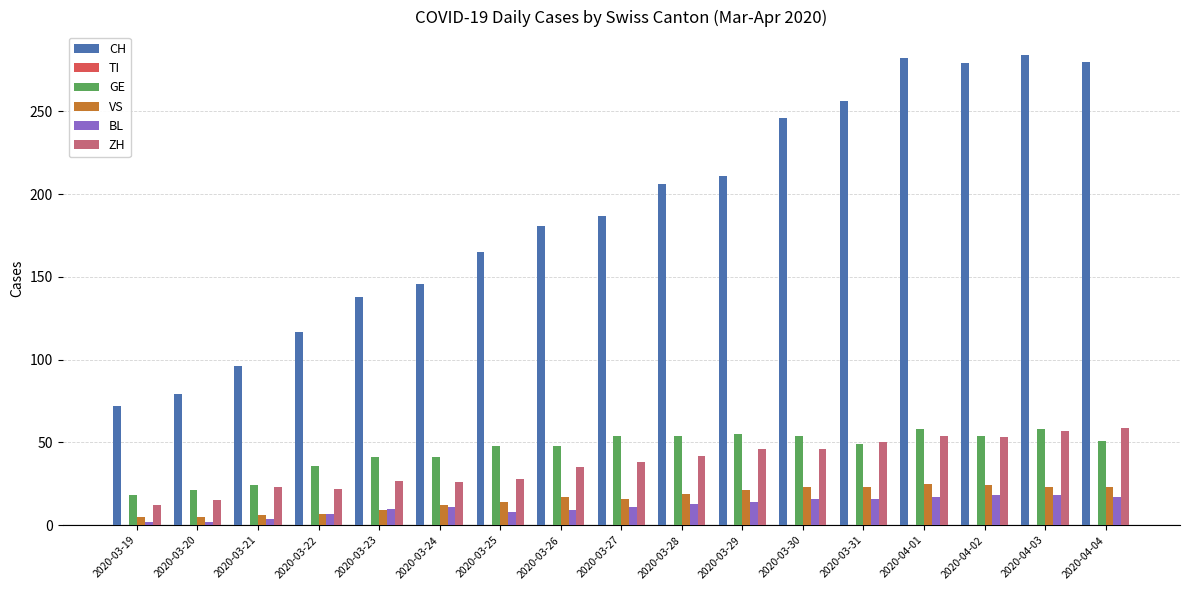

What is the total value across all series at 2020-03-22?

189